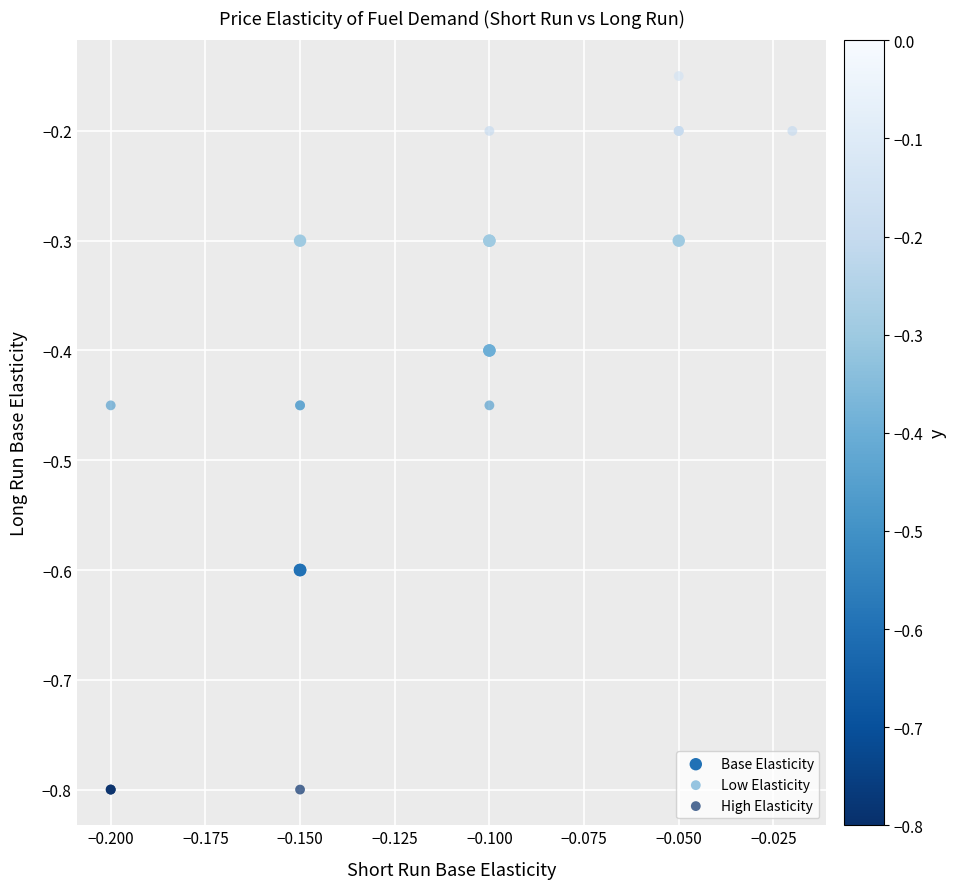

Which series contains the lowest Y value?

High Elasticity